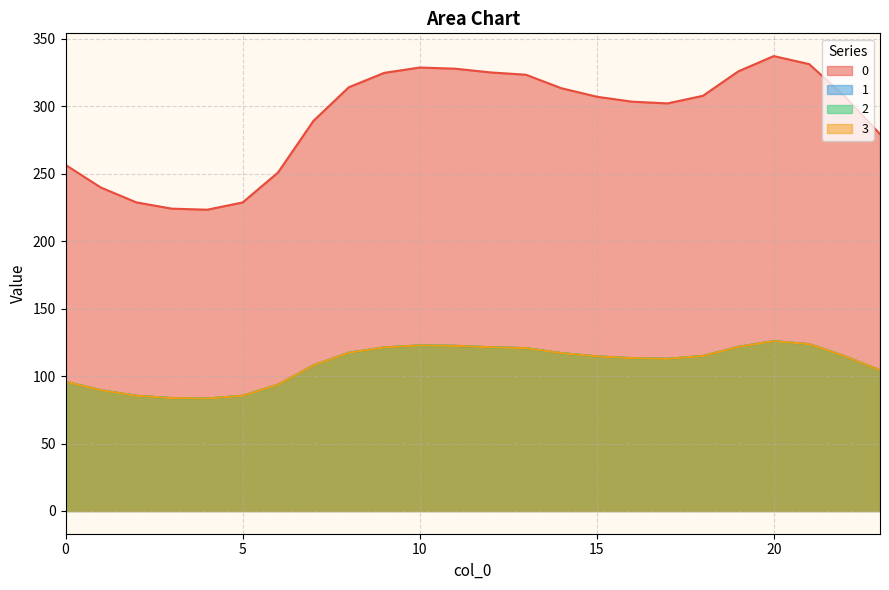

What are all the series names shown in the legend?

0, 1, 2, 3